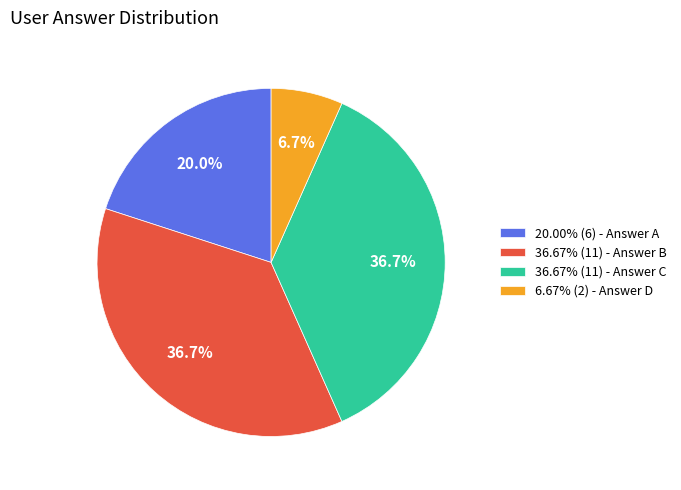

Is there a majority slice in this chart?

No